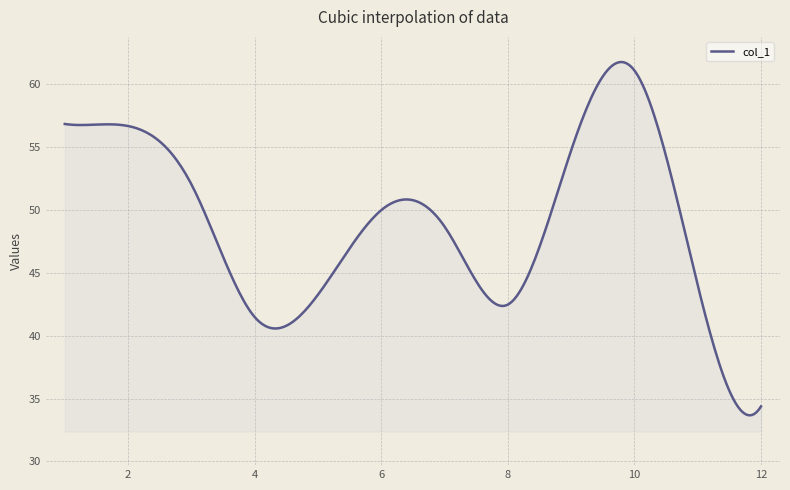

What is the difference between the maximum and minimum values?

28.1